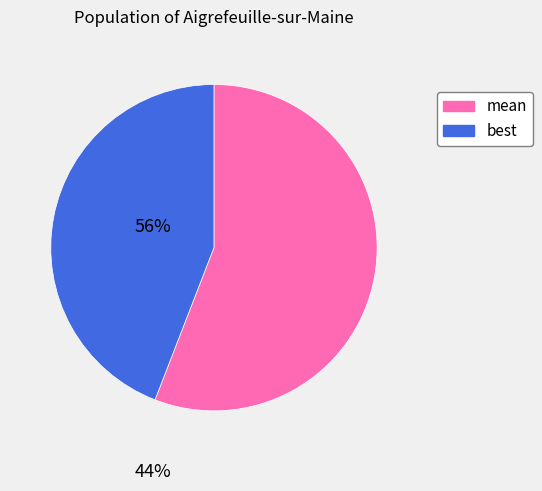

Count the number of slices in the pie.

2